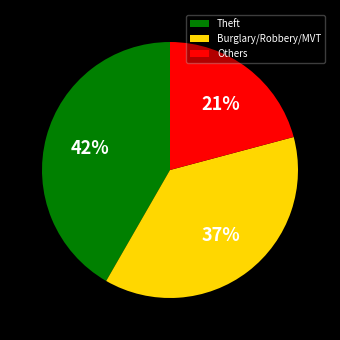

The Burglary/Robbery/MVT slice represents 37% of the pie. True or false?

True